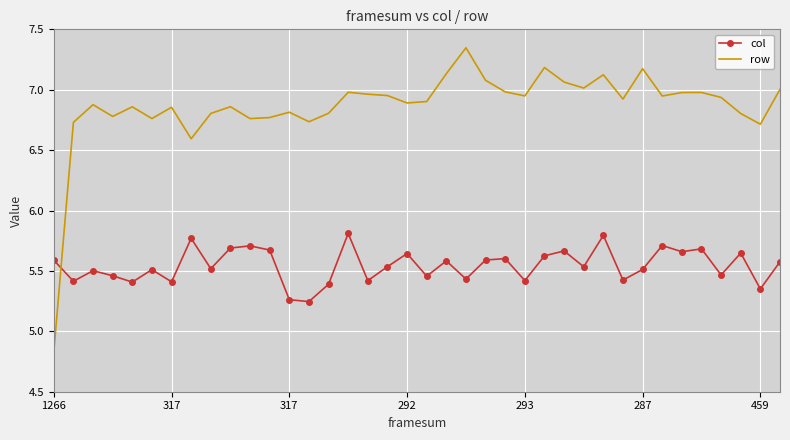

What is the difference between the maximum and second lowest values in the row series?

0.8